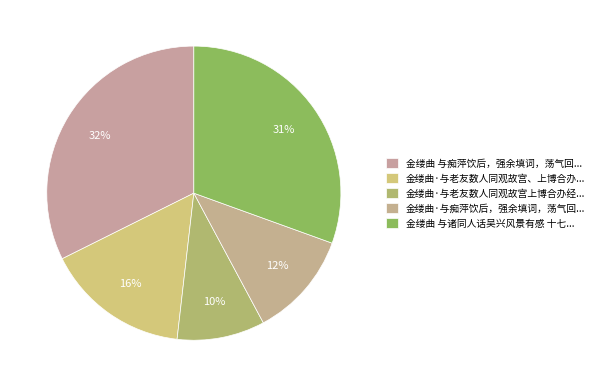

How many segments does this pie chart have?

5